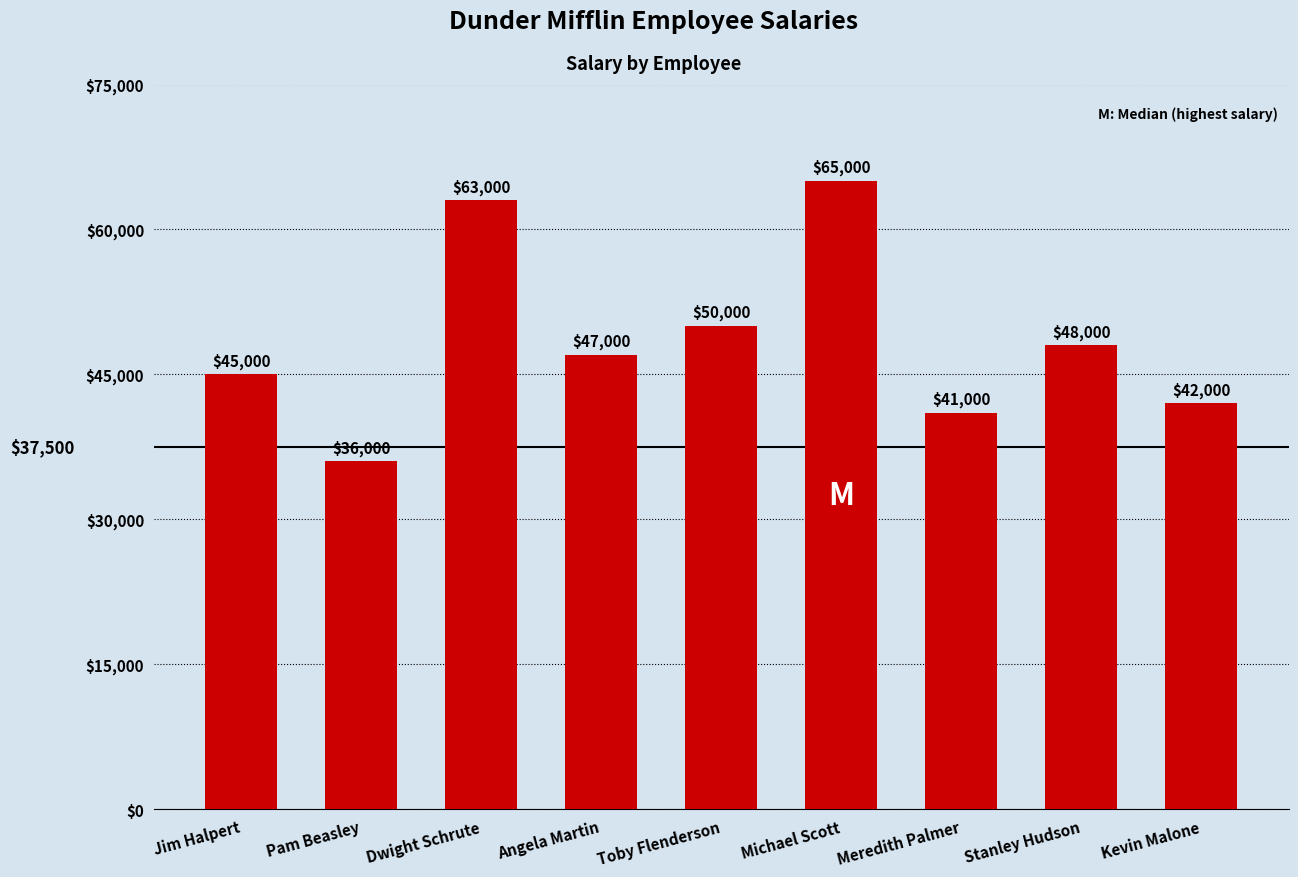

Reading left to right, what are all the values shown in this chart?

45000	36000	63000	47000	50000	65000	41000	48000	42000